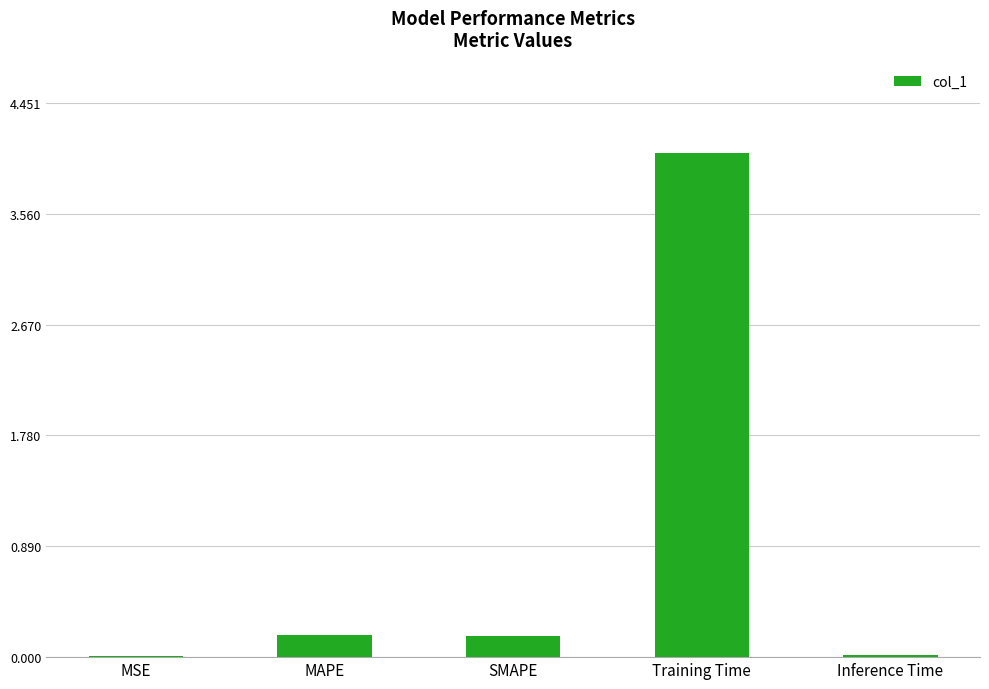

Between MAPE and MSE, which is larger?

MAPE